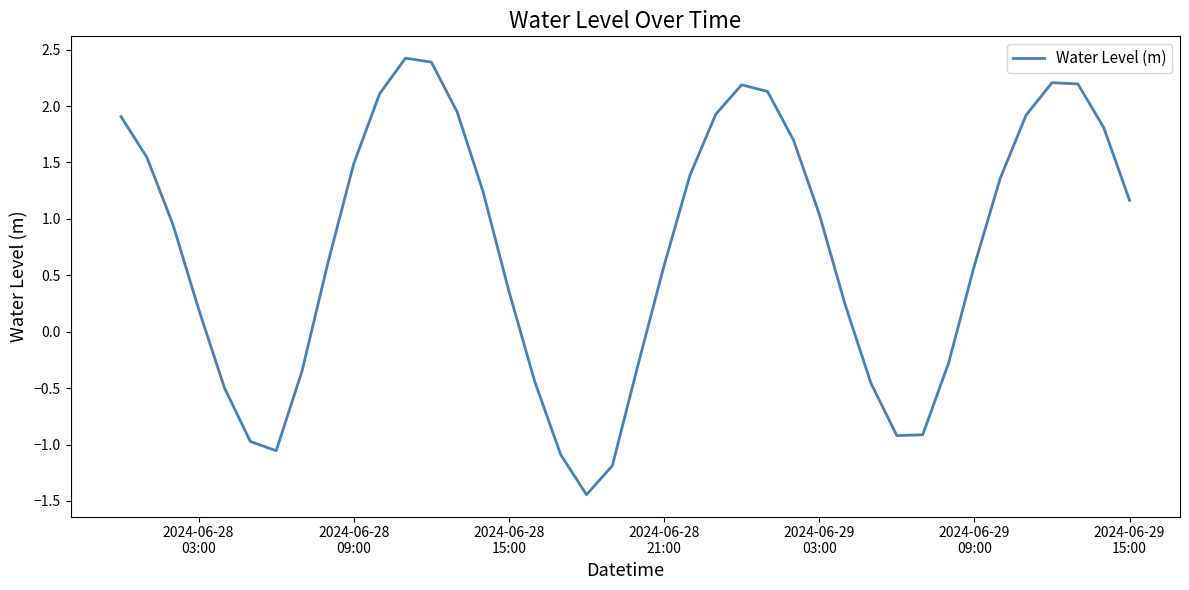

What is the greatest value displayed?

2.4